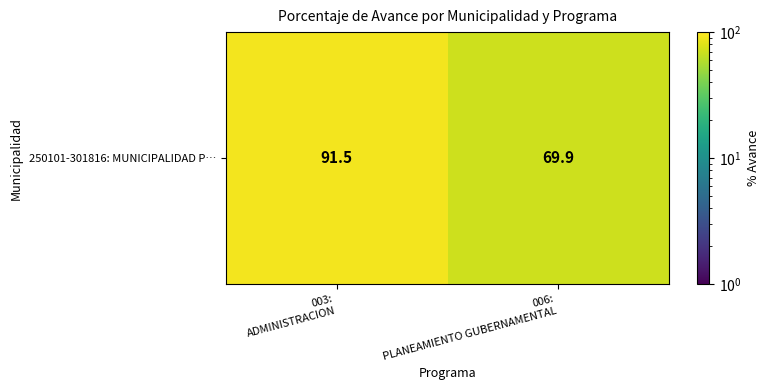

The chart shows a value of 32.7 at 006:
PLANEAMIENTO GUBERNAMENTAL. True or false?

False